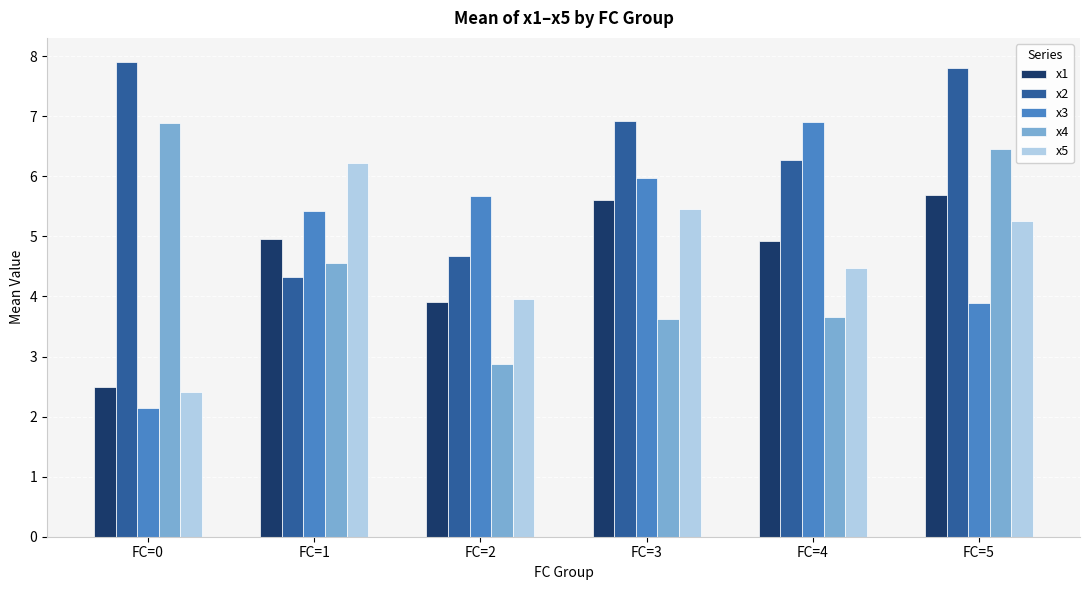

Rank the categories by x5 value from lowest to highest.

FC=0, FC=2, FC=4, FC=5, FC=3, FC=1